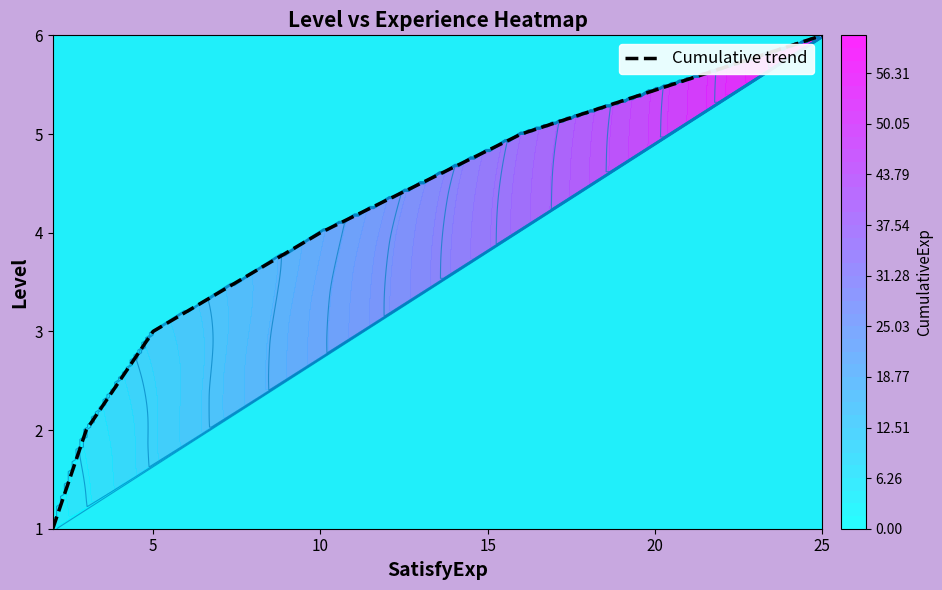

The Cumulative trend series shows 4 at 10. True or false?

True